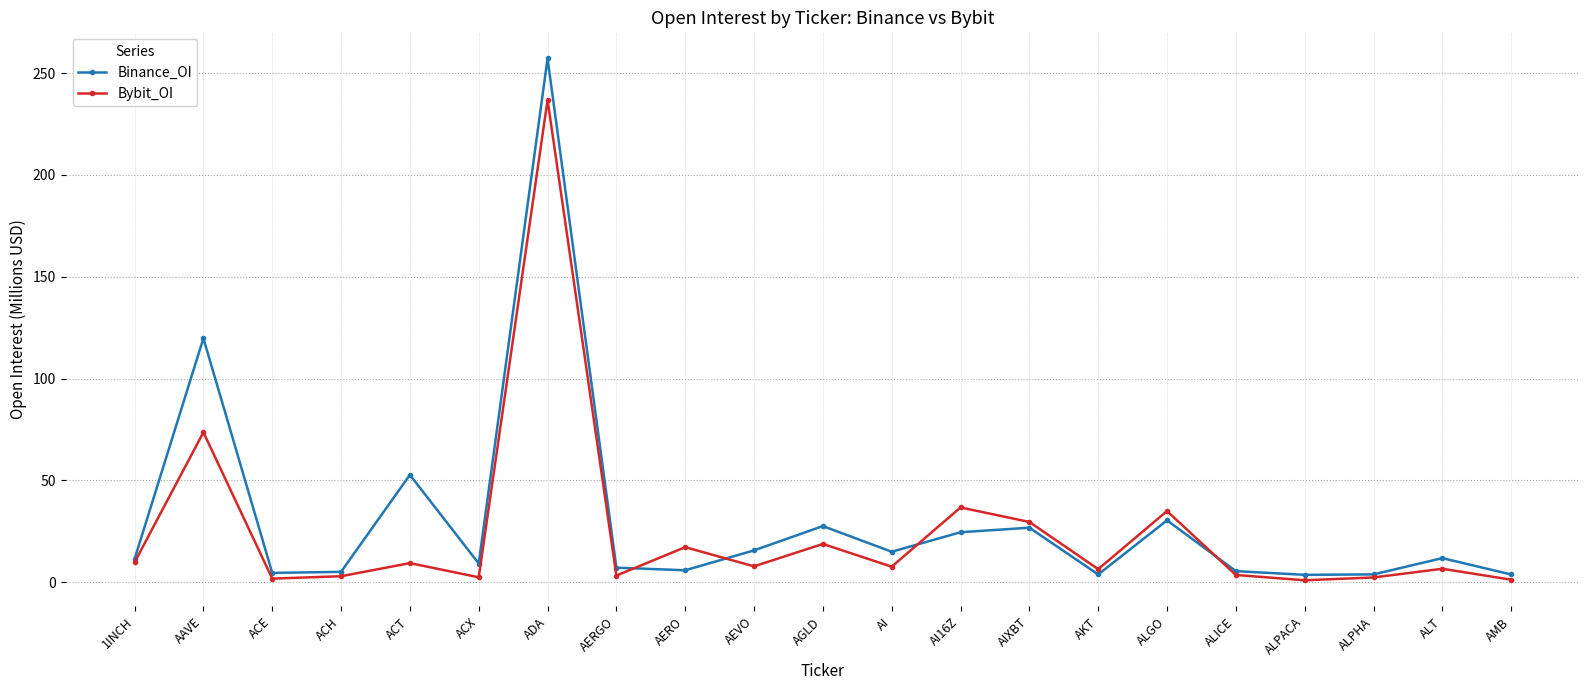

What is the total value across all series at AAVE?

193.3